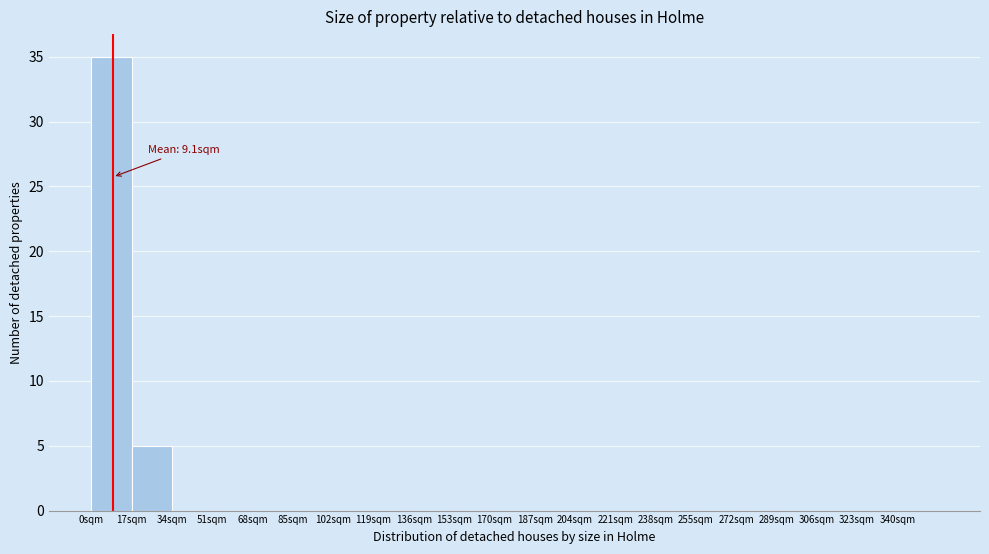

Which range on the x-axis has the tallest bar?

0 to 17